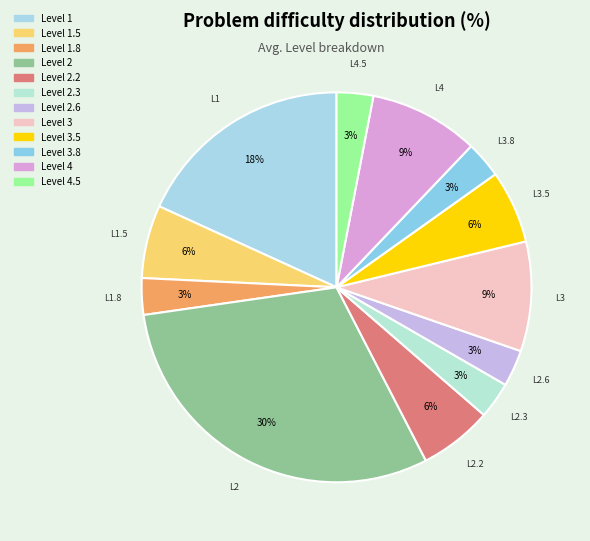

Which category has the biggest portion of the pie?

Level 2